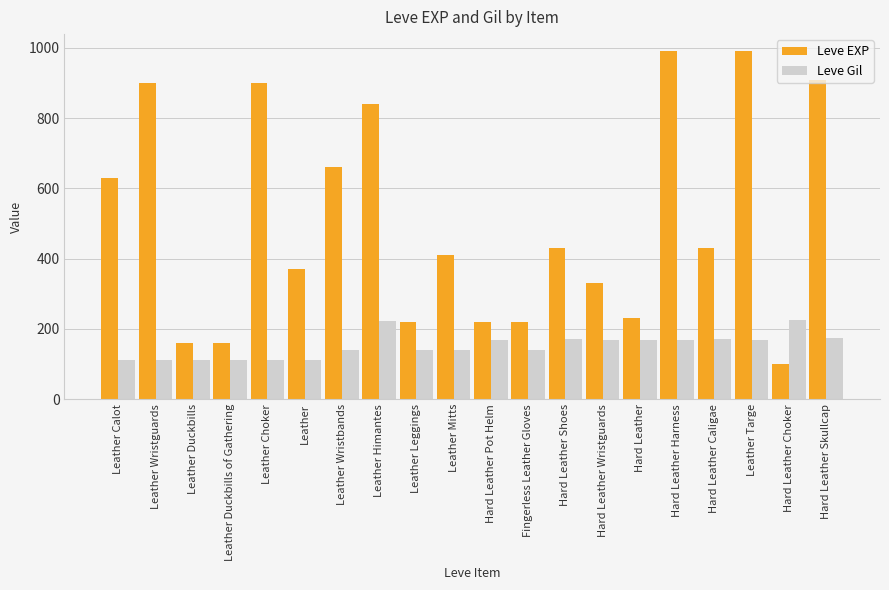

What is the label of the 10th bar from the right?

Hard Leather Pot Helm